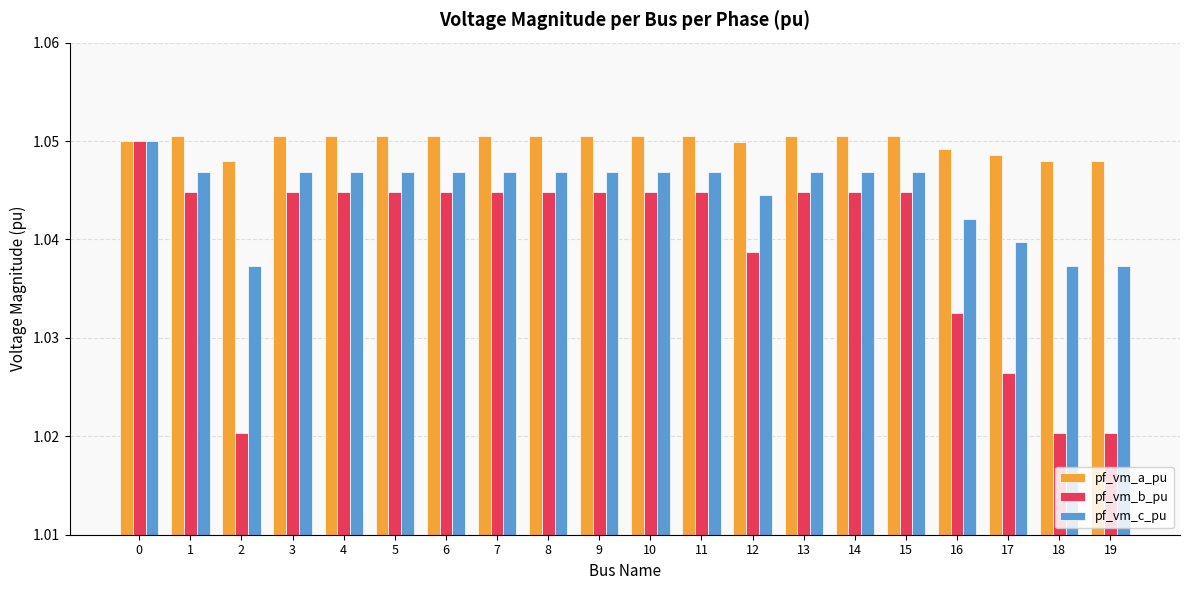

What is the sum of all pf_vm_c_pu values?

20.9